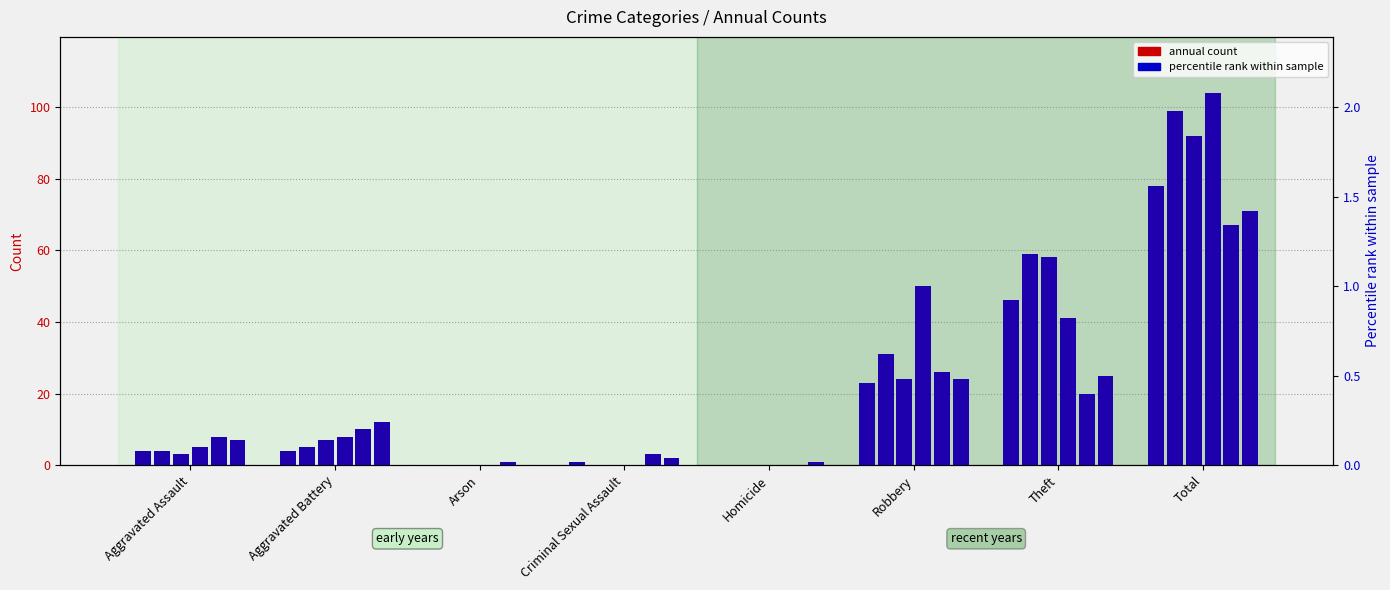

Count the number of categories in the chart.

8